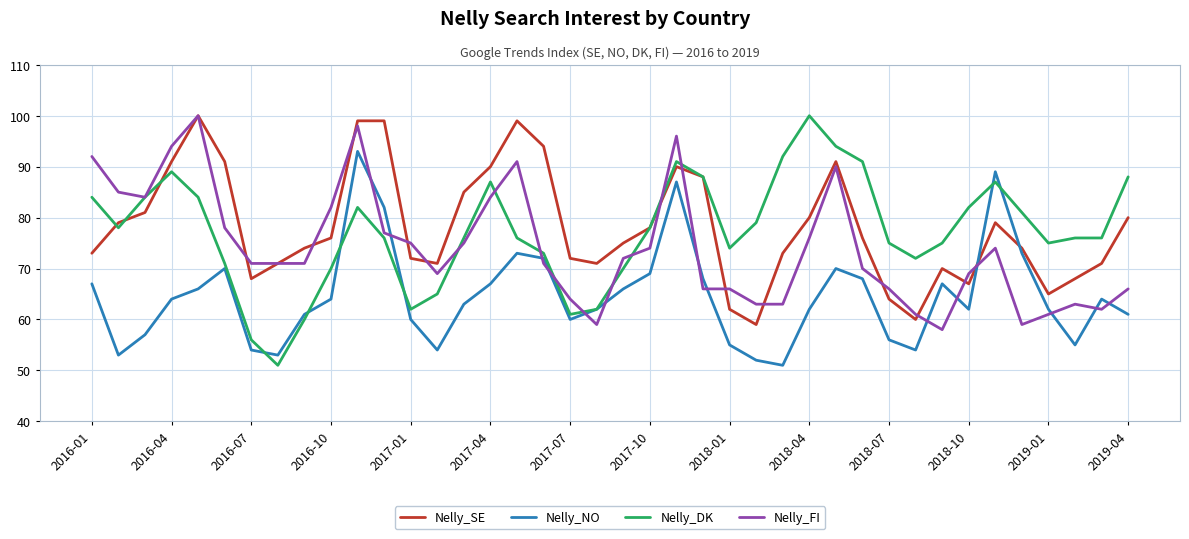

What is the greatest value displayed?

100